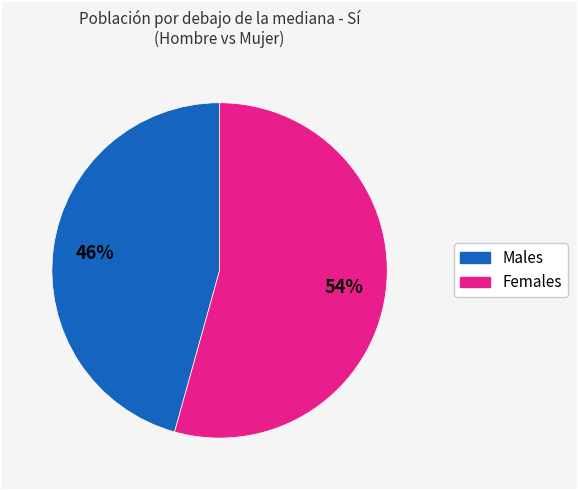

Is there a majority slice in this chart?

Yes